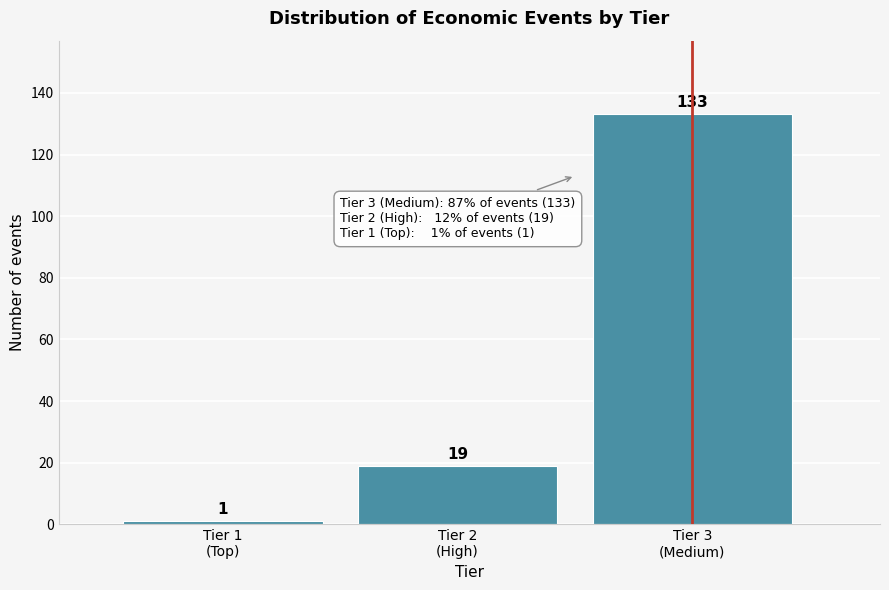

Reading left to right, list all the values displayed in this chart.

1	19	133